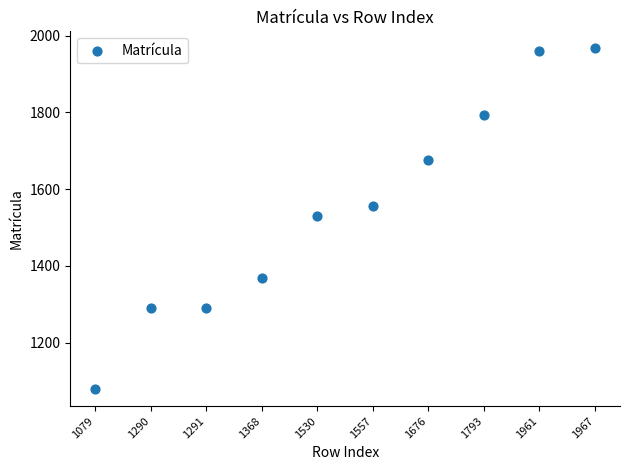

What is the average Y value?

1551